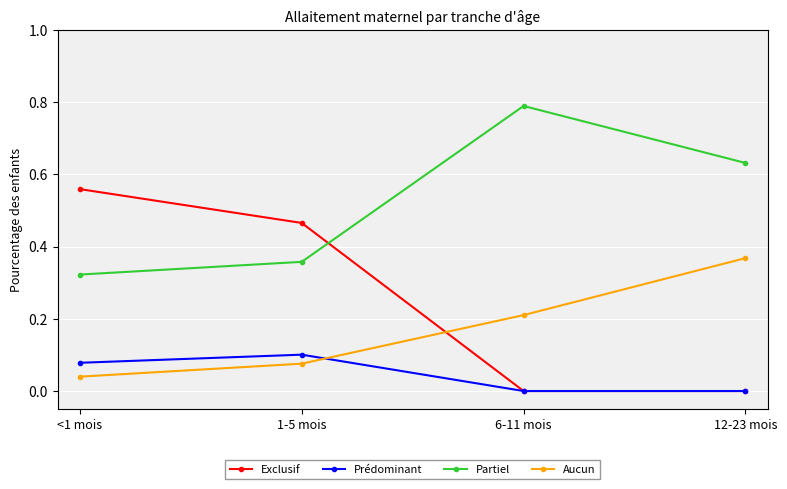

Is it true that Prédominant equals 0.1 at 12-23 mois?

False